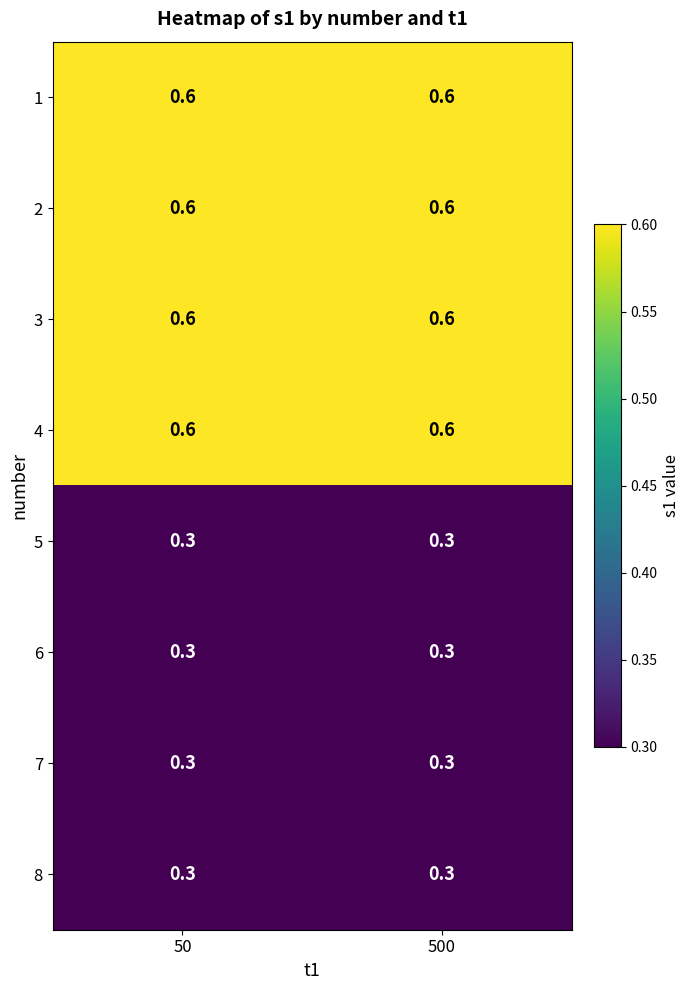

What is the sum of all 2 values?

1.2